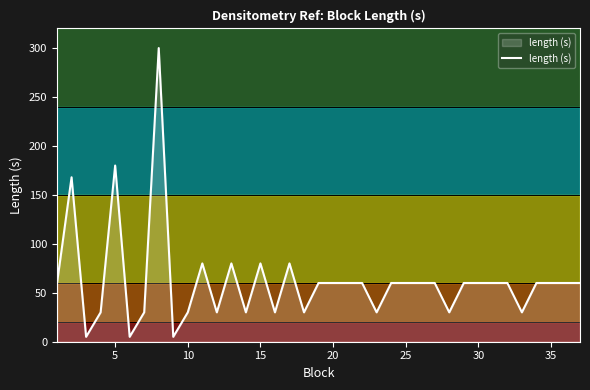

What is the maximum value for length (s)?

300